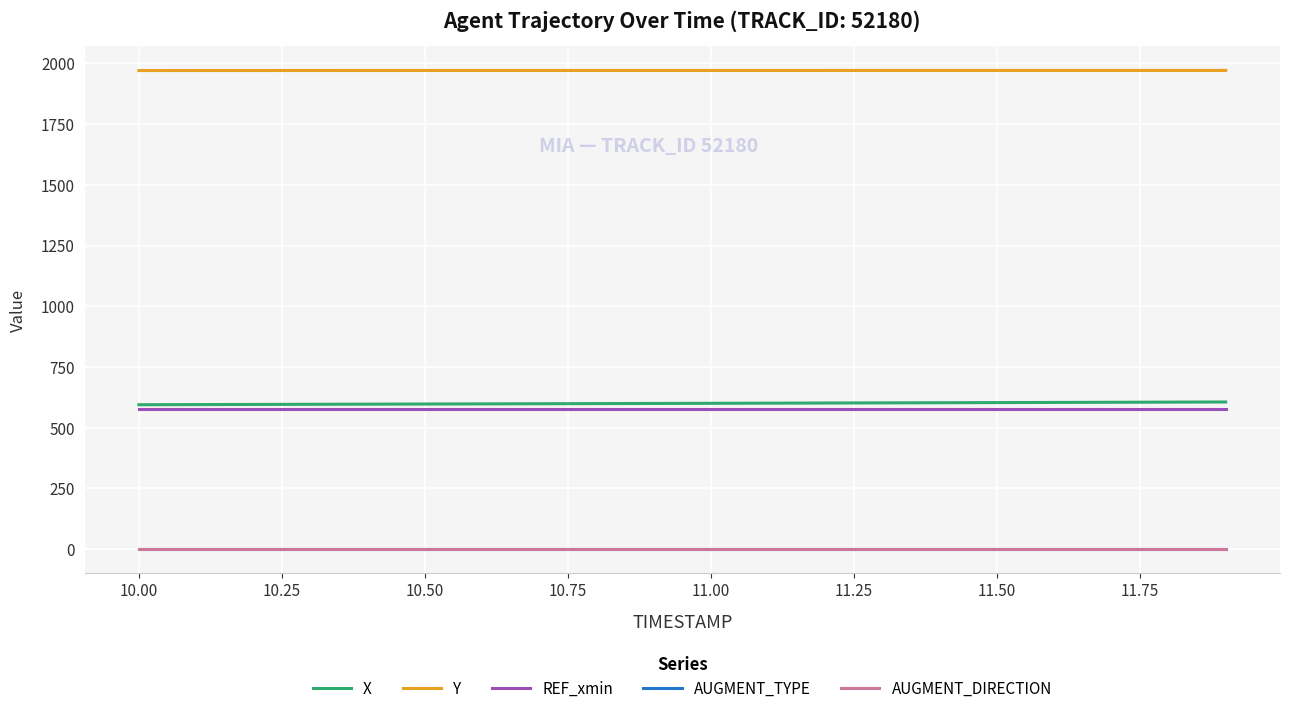

Reading left to right, what are all the values shown in this chart?

X: 594.5	595.0	595.6	596.2	596.8	597.4	598.0	598.6	599.1	599.7	600.3	600.9	601.5	602.1	602.7	603.3	603.9	604.5	605.1	605.8
Y: 1970.4	1970.4	1970.5	1970.5	1970.5	1970.5	1970.6	1970.6	1970.6	1970.7	1970.7	1970.7	1970.7	1970.8	1970.8	1970.8	1970.8	1970.8	1970.9	1970.9
REF_xmin: 578.5	578.5	578.5	578.5	578.5	578.5	578.5	578.5	578.5	578.5	578.5	578.5	578.5	578.5	578.5	578.5	578.5	578.5	578.5	578.5
AUGMENT_TYPE: 0.0	0.0	0.0	0.0	0.0	0.0	0.0	0.0	0.0	0.0	0.0	0.0	0.0	0.0	0.0	0.0	0.0	0.0	0.0	0.0
AUGMENT_DIRECTION: 0.0	0.0	0.0	0.0	0.0	0.0	0.0	0.0	0.0	0.0	0.0	0.0	0.0	0.0	0.0	0.0	0.0	0.0	0.0	0.0